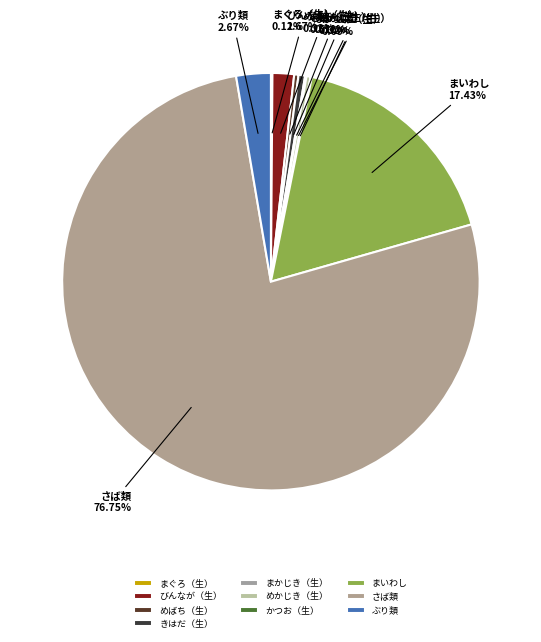

Which slice represents more than half of the pie?

さば類